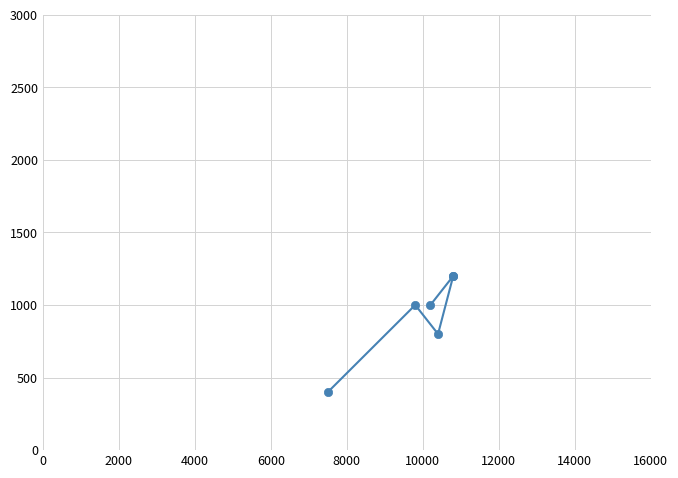

How many values exceed 1000?

2